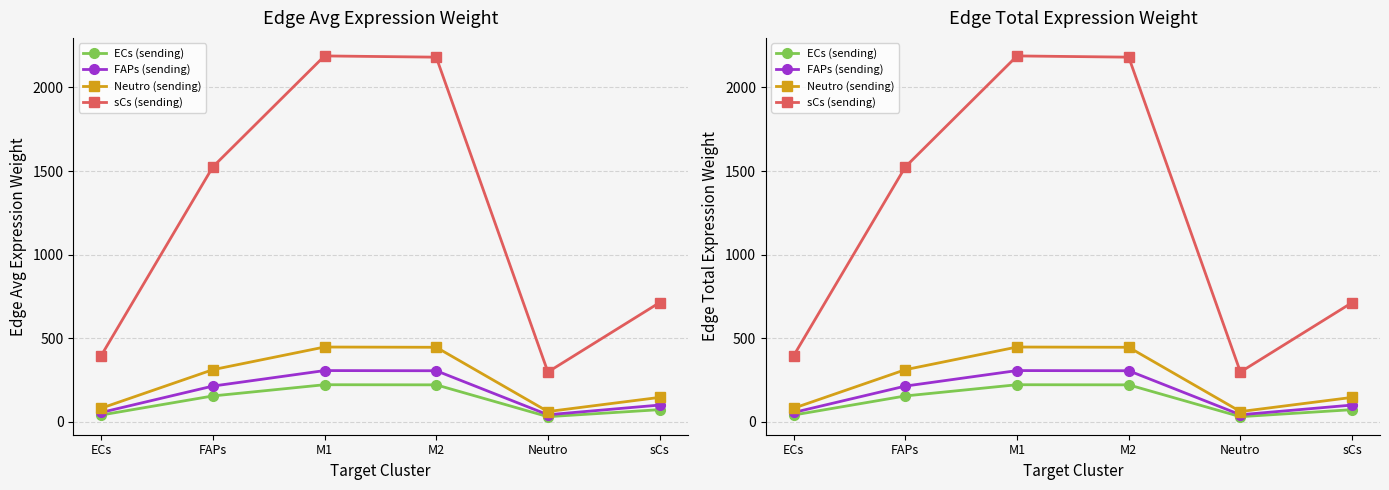

What position from the right is M2?

3